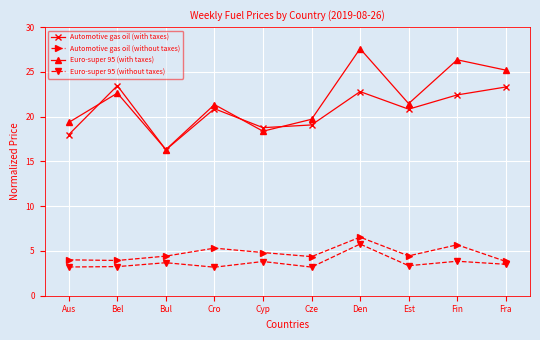

The Euro-super 95 (with taxes) series shows 13.0 at Cze. True or false?

False